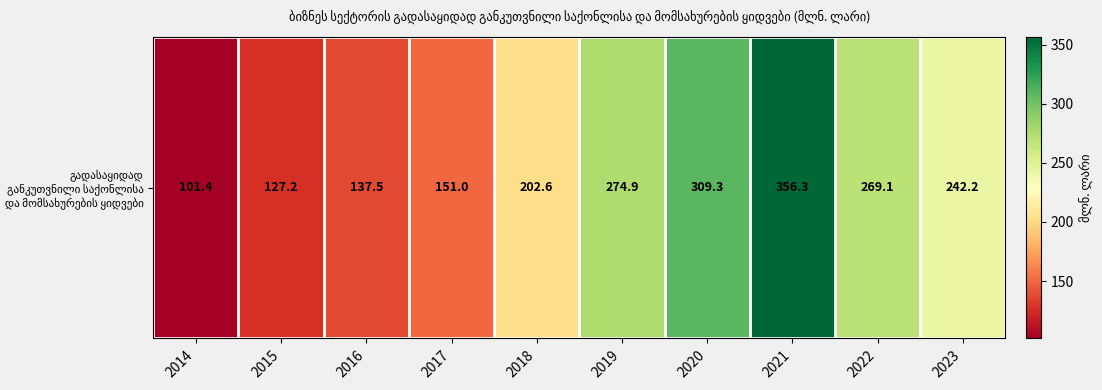

True or false: the data shows 64.3 at 2014.

False